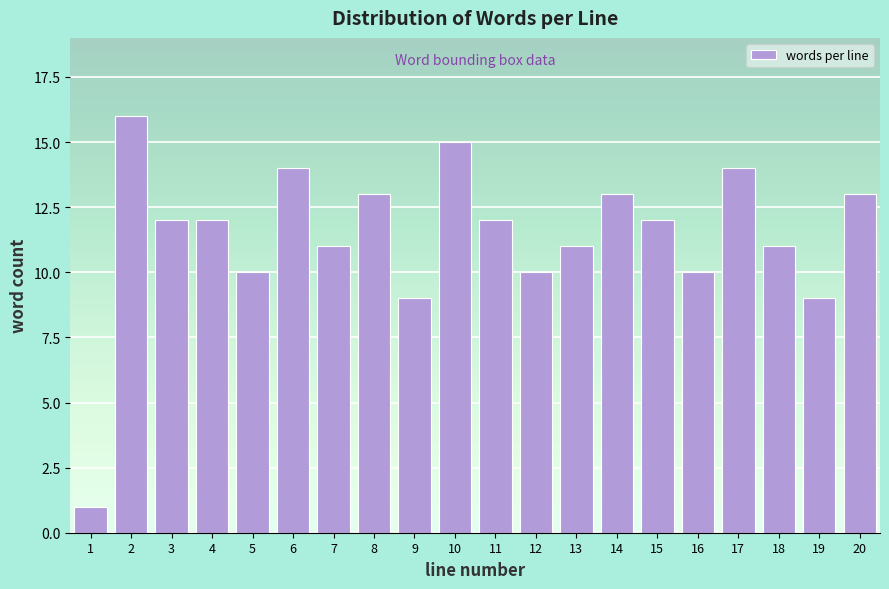

Reading left to right, list all the values displayed in this chart.

1	16	12	12	10	14	11	13	9	15	12	10	11	13	12	10	14	11	9	13